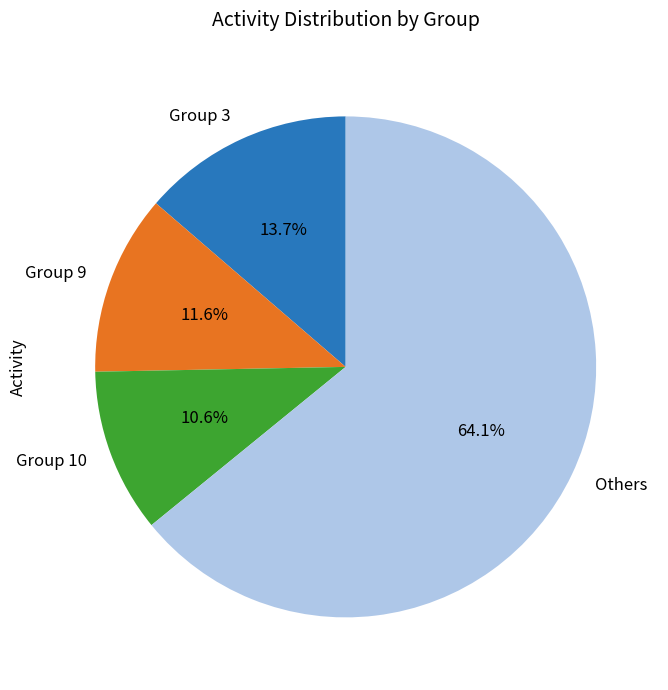

What percentage is NOT represented by Others?

35.9%